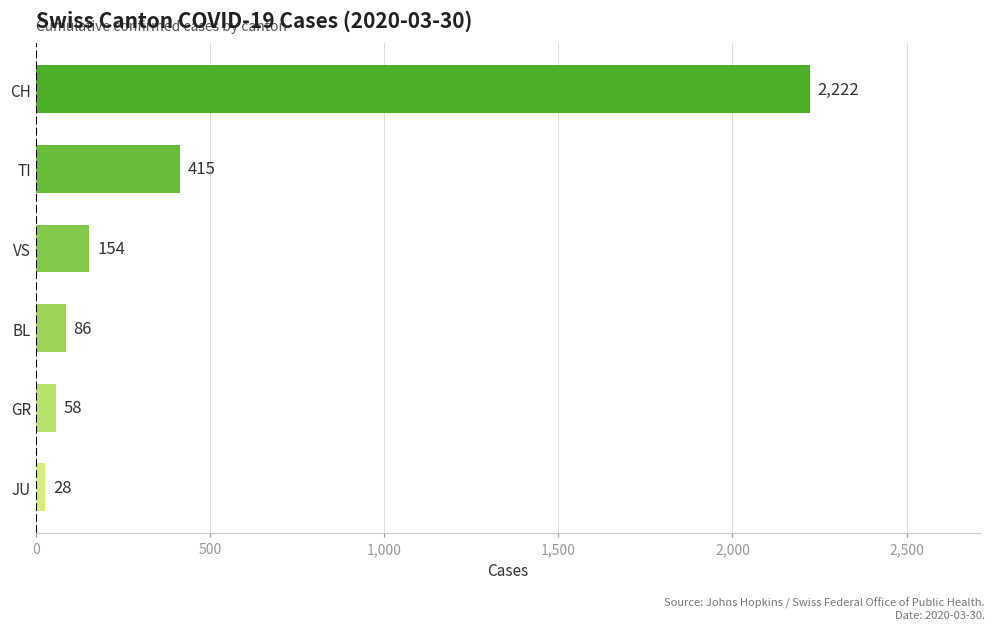

Rank the categories by value from highest to lowest.

CH, TI, VS, BL, GR, JU